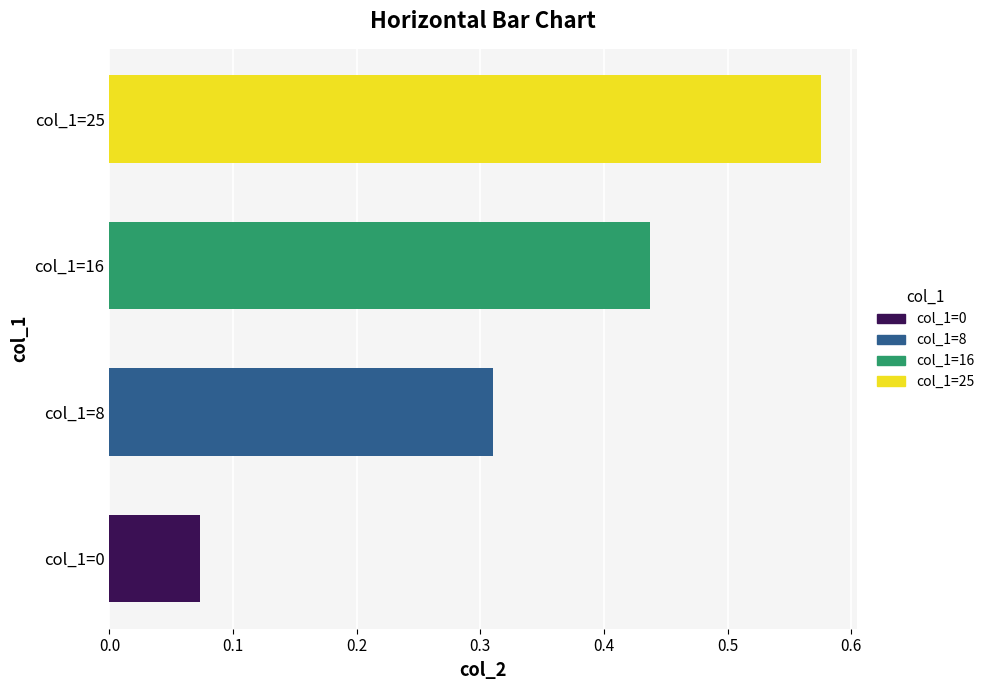

Are the bars horizontal?

Yes